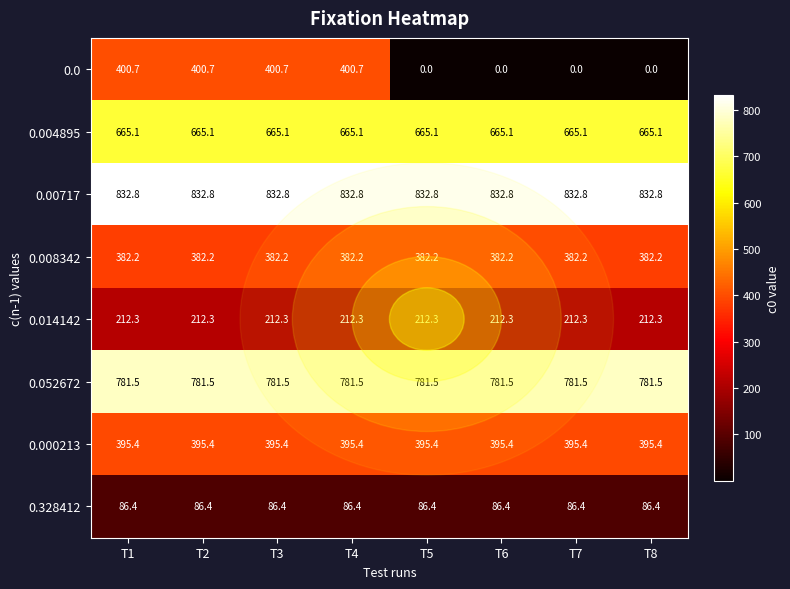

What is the lowest value of the 0.000213 series?

395.4